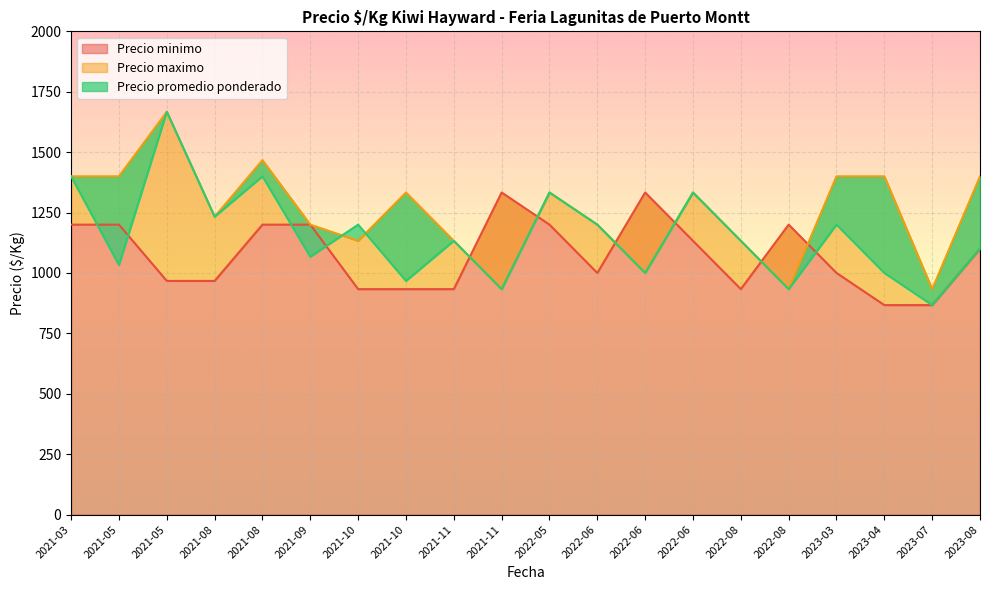

Reading left to right, extract all data points from this chart.

Precio minimo: 1200	1200	967	967	1200	1200	933	933	933	1333	1200	1000	1333	1133	933	1200	1000	867	867	1100
Precio maximo: 1400	1400	1667	1233	1467	1200	1133	1333	1133	933	1333	1200	1000	1333	1133	933	1400	1400	933	1400
Precio promedio ponderado: 1400	1033	1667	1233	1400	1067	1200	967	1133	933	1333	1200	1000	1333	1133	933	1200	1000	867	1100